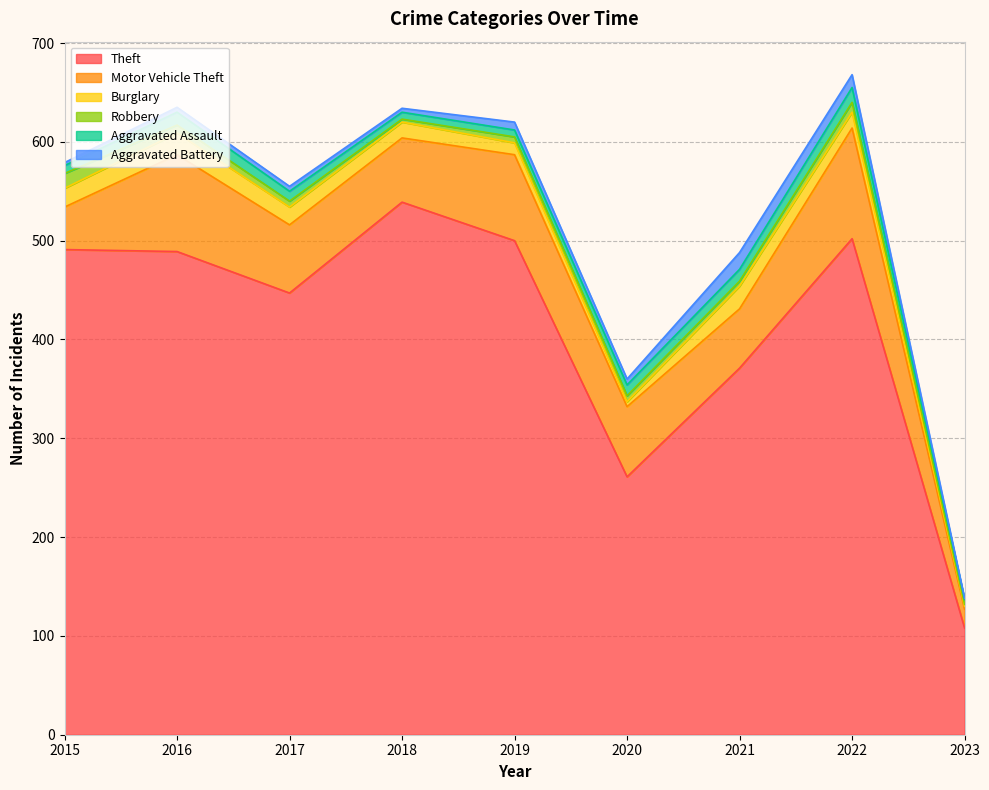

Where is Aggravated Battery nearest to the value 9?

2019